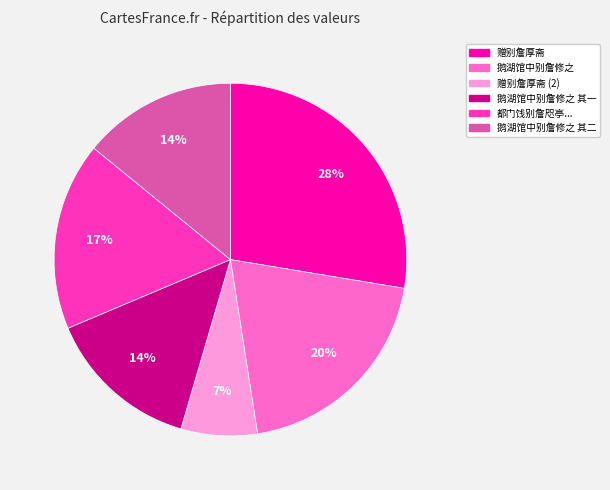

How many segments does this pie chart have?

6